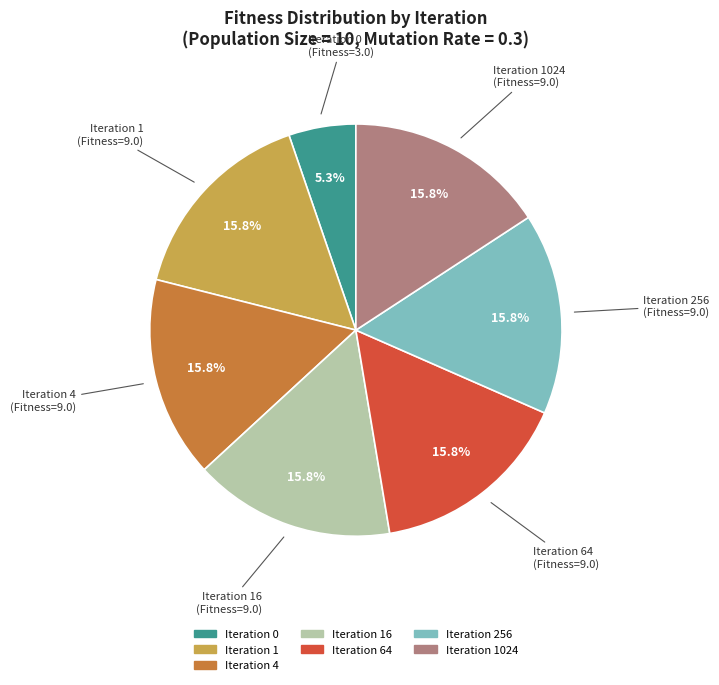

Does any single category account for the majority?

No